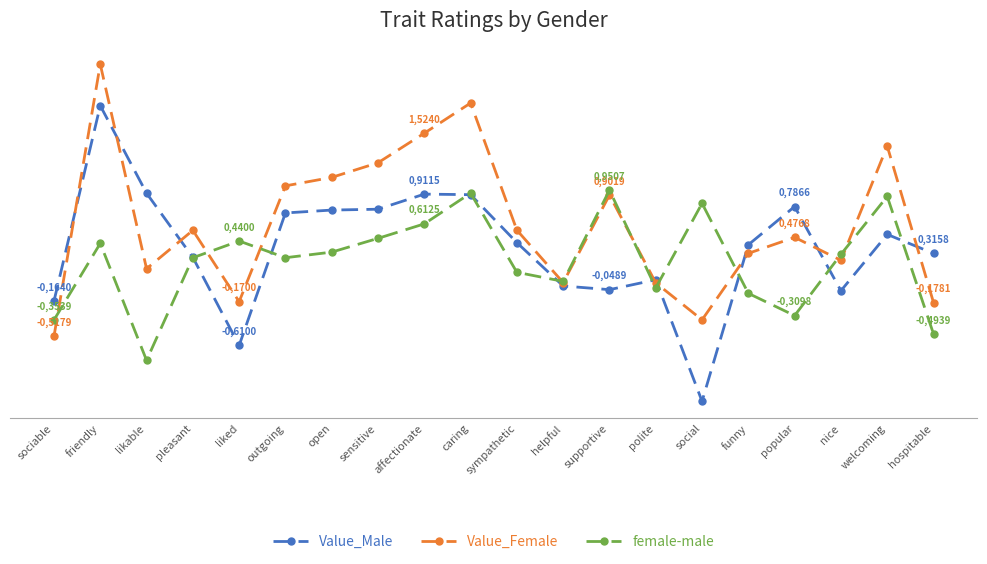

Between caring and sensitive, which is larger?

caring